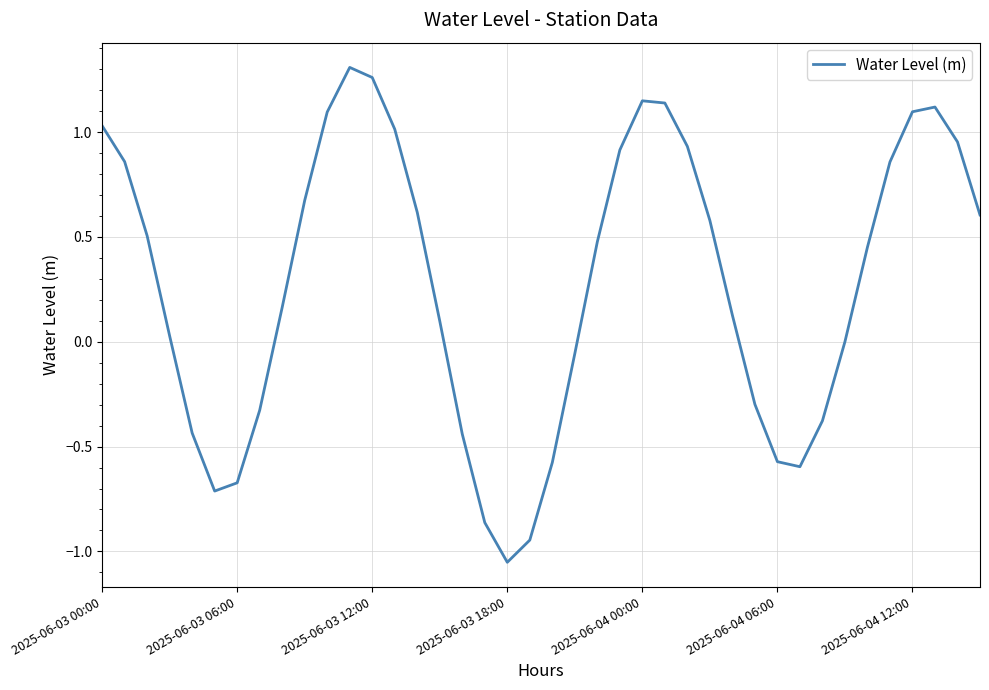

What is the difference between the maximum and minimum values?

2.4